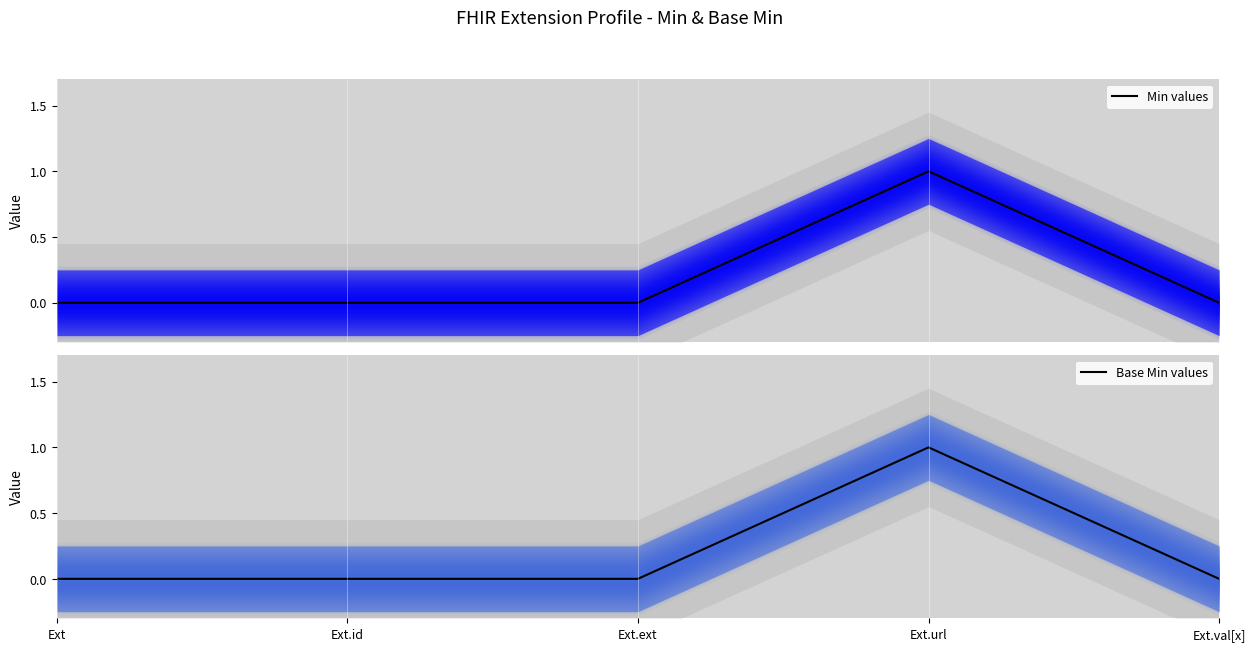

What is the difference between the Min values values at Ext.url and Ext.id?

1